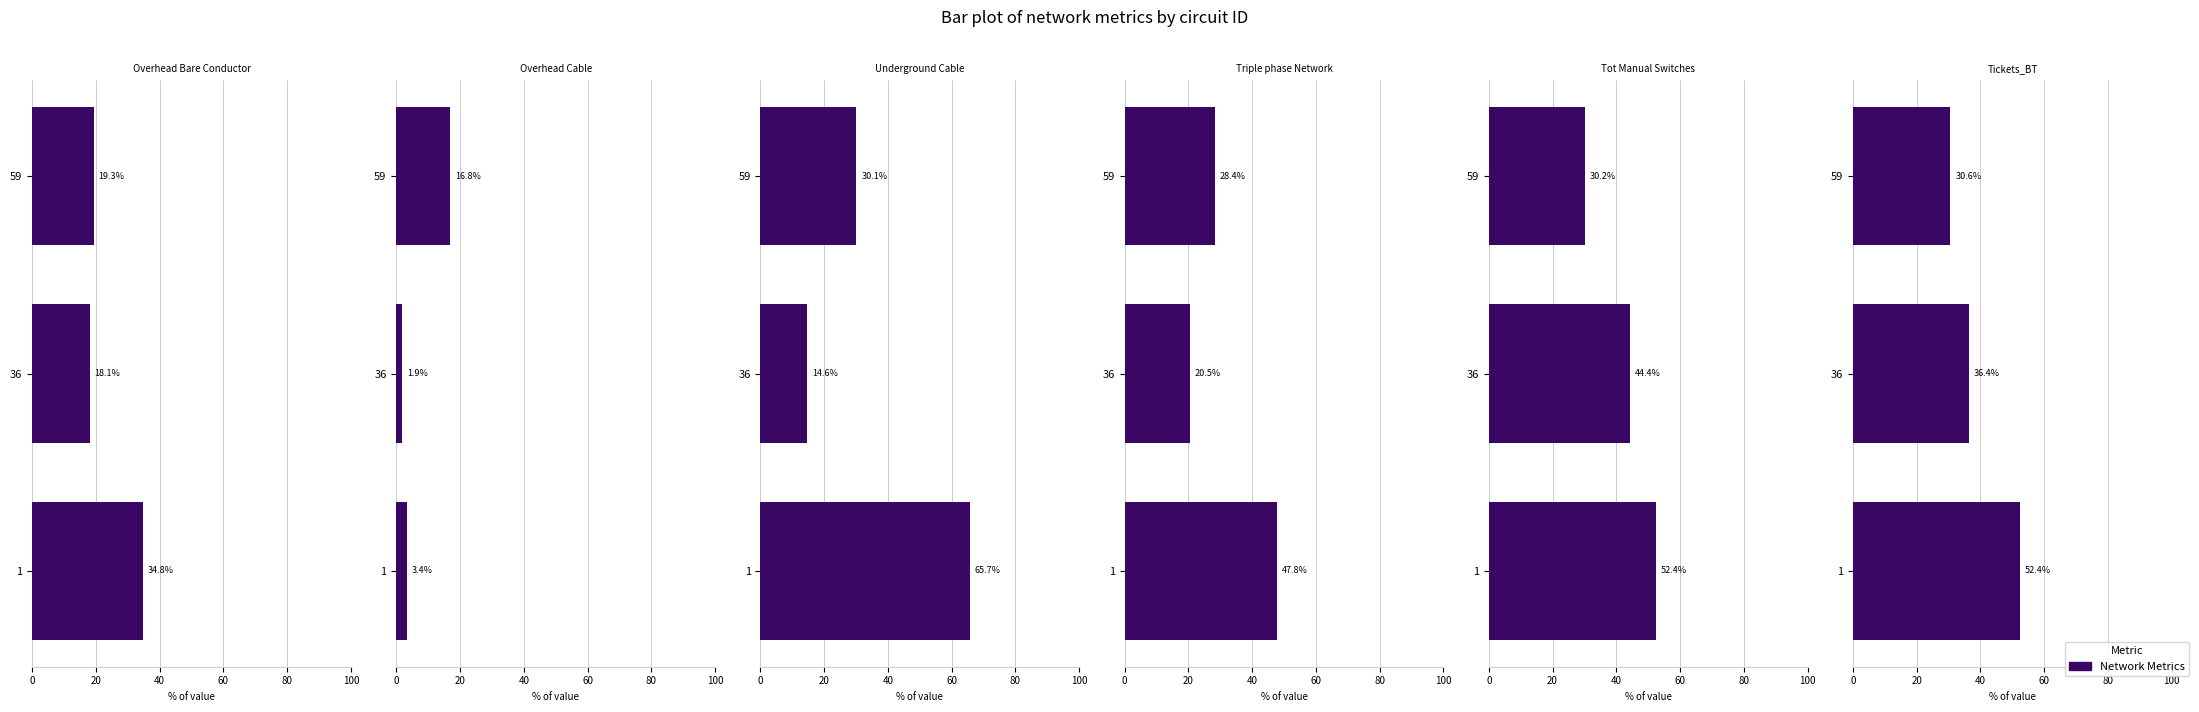

Which series changed the most between 36 and 59?

Underground Cable